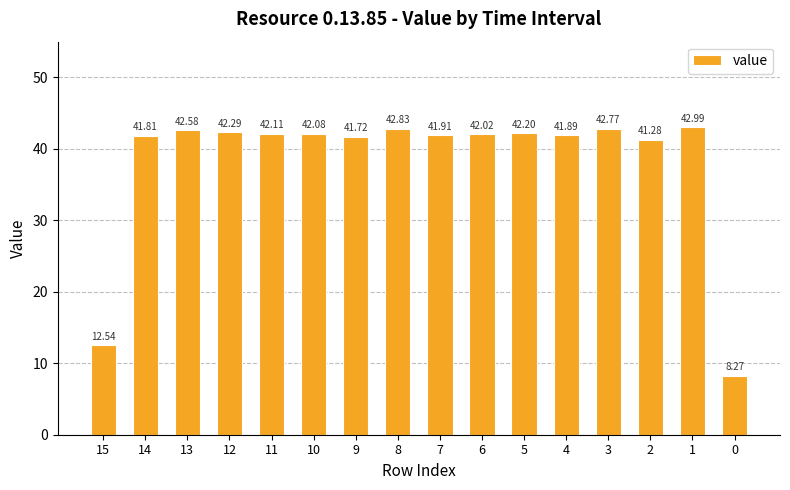

What is the average value?

38.2